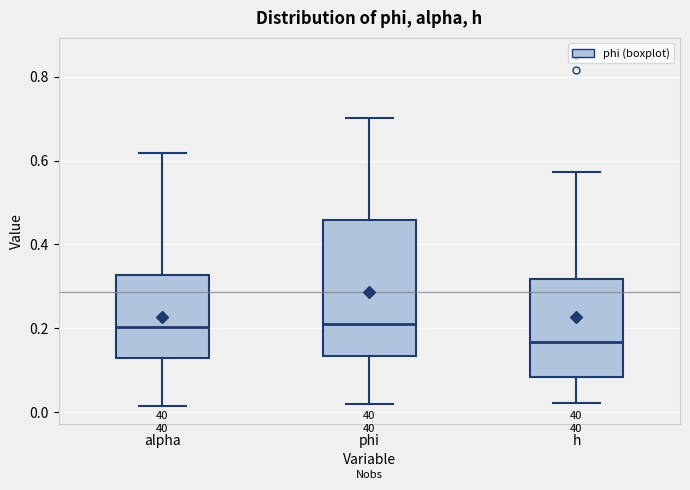

Comparing the boxes themselves (not the whiskers), which one is the tallest?

phi